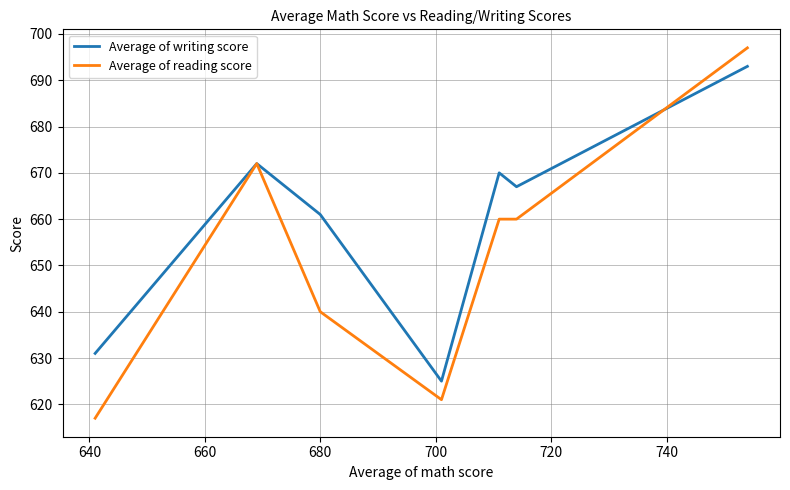

Rank the series by their maximum value, from lowest to highest.

Average of writing score, Average of reading score